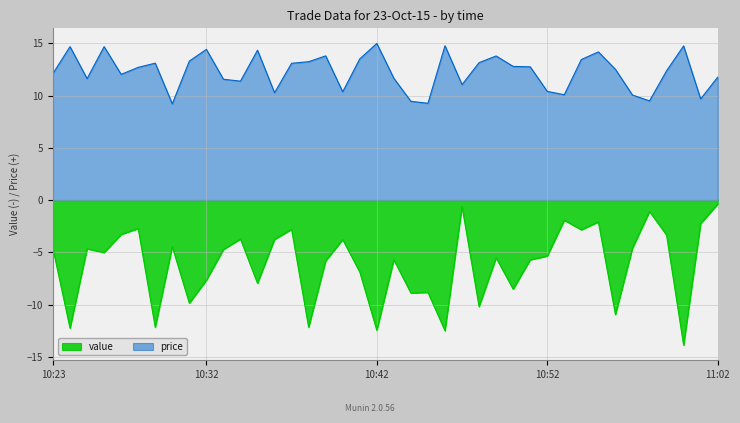

What is the difference between the value values at 10:55 and 10:56?

8.9